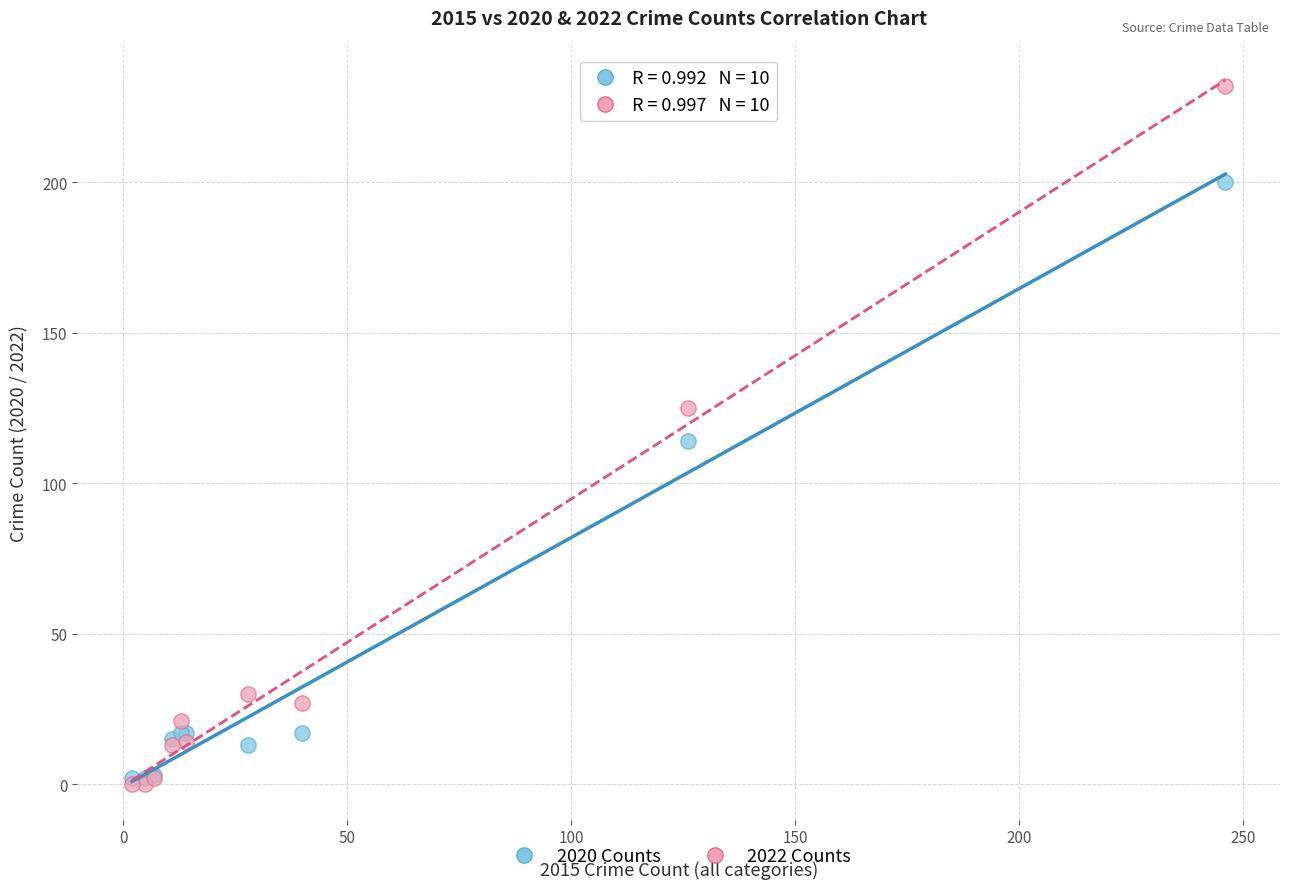

Which series reaches the maximum Y coordinate?

2022 Counts